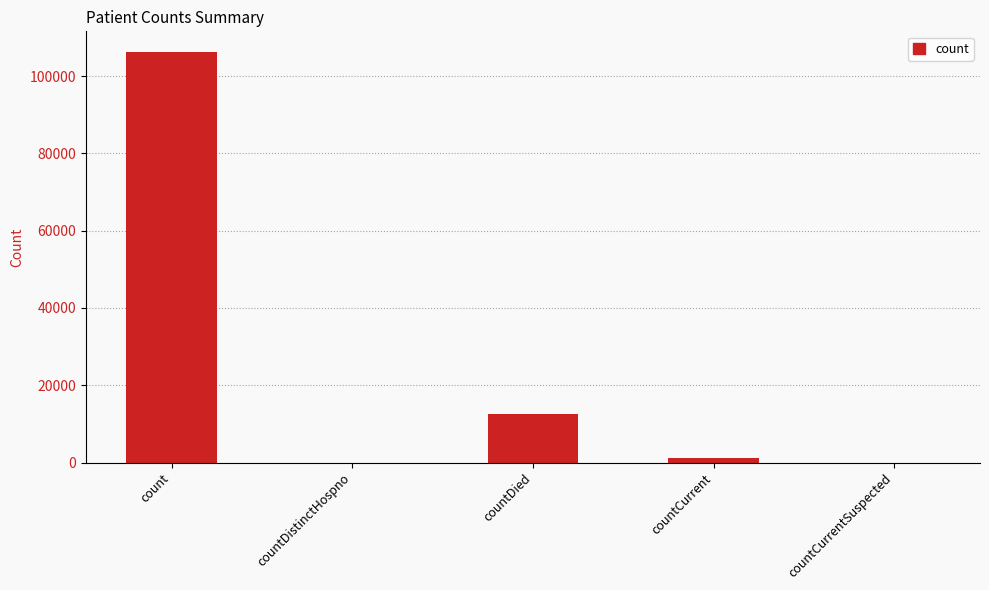

What is the sum of all values?

120049